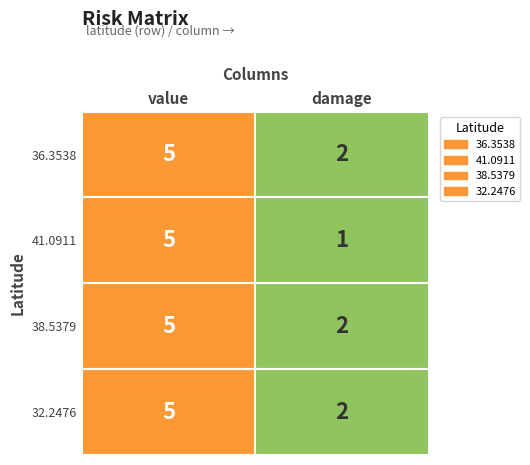

True or false: 36.3538 has a value of 7 at 0.

False